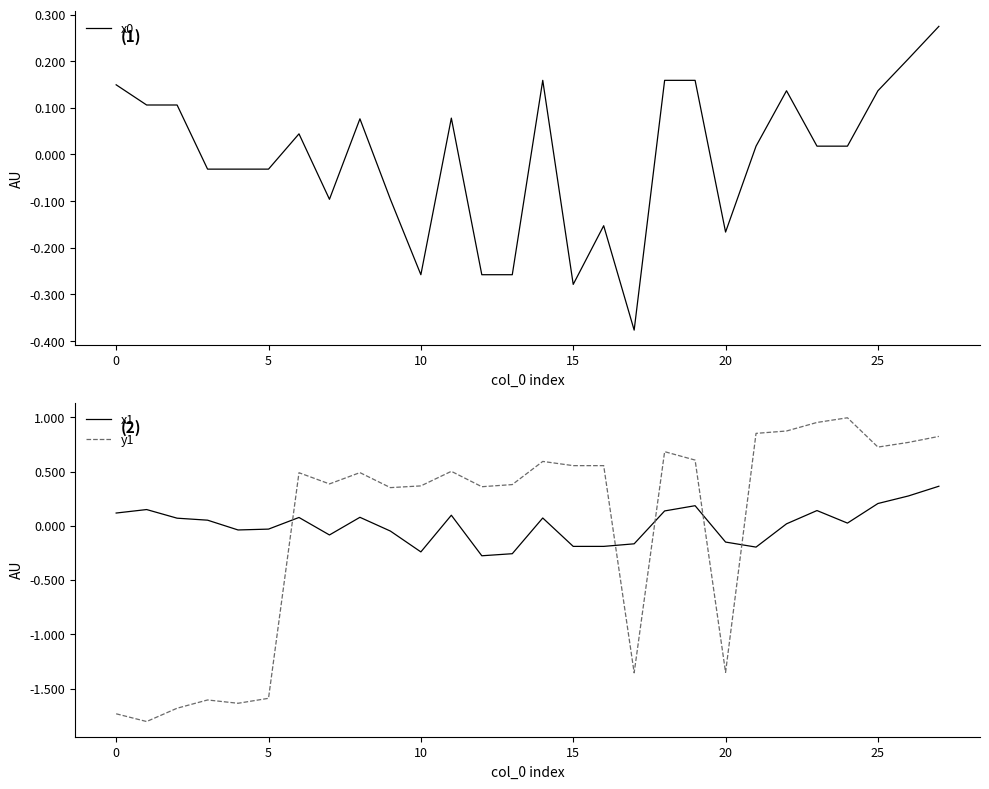

How many values in y1 are below zero?

8